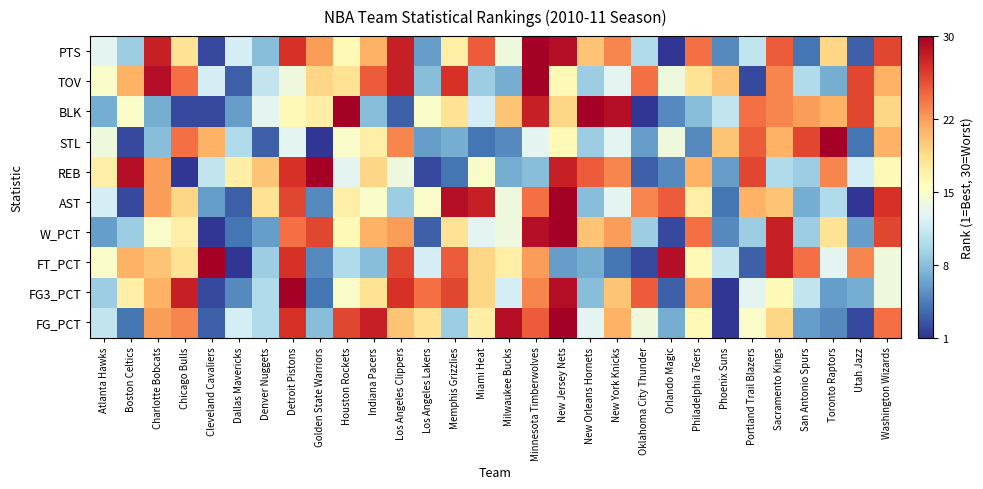

Which category has the highest value across all series?

New Jersey Nets